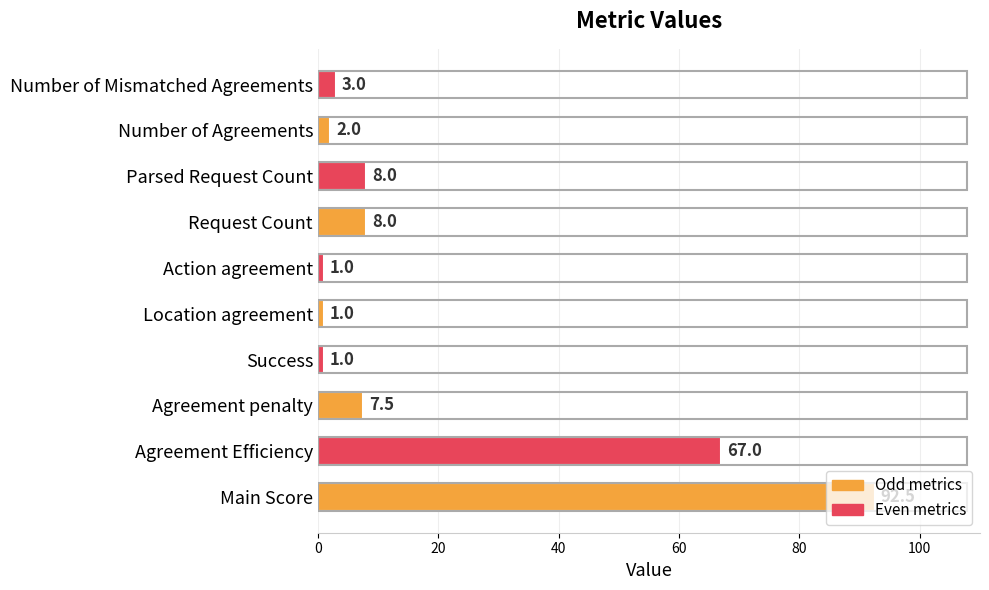

Which has a higher value, Location agreement or Number of Mismatched Agreements?

Number of Mismatched Agreements